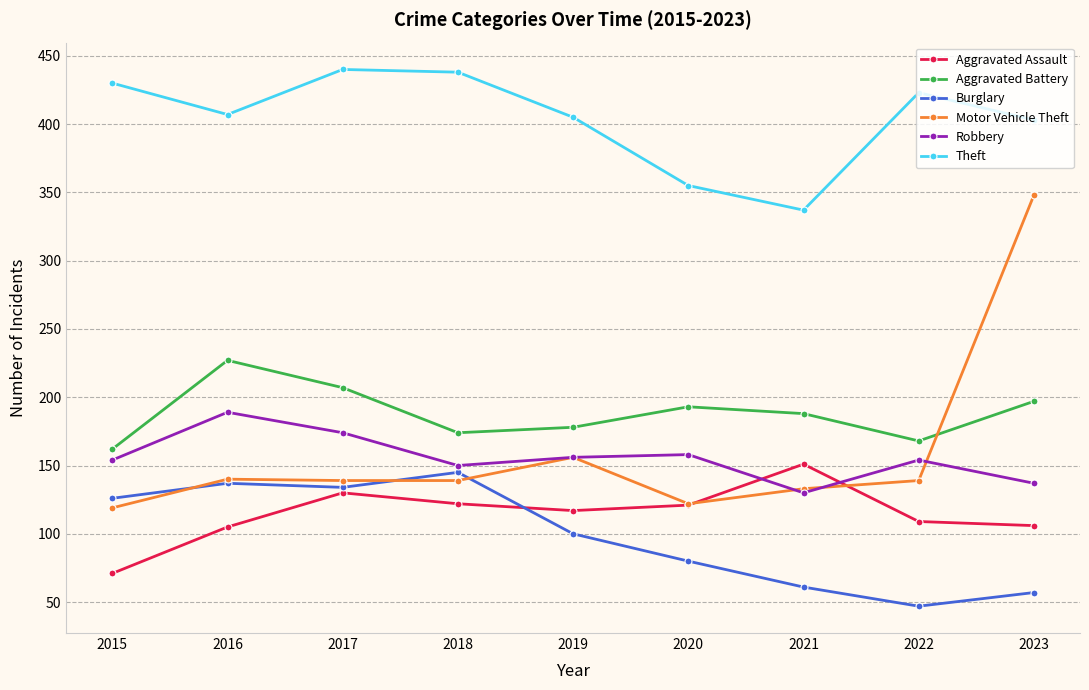

What is the minimum value shown in the chart?

47